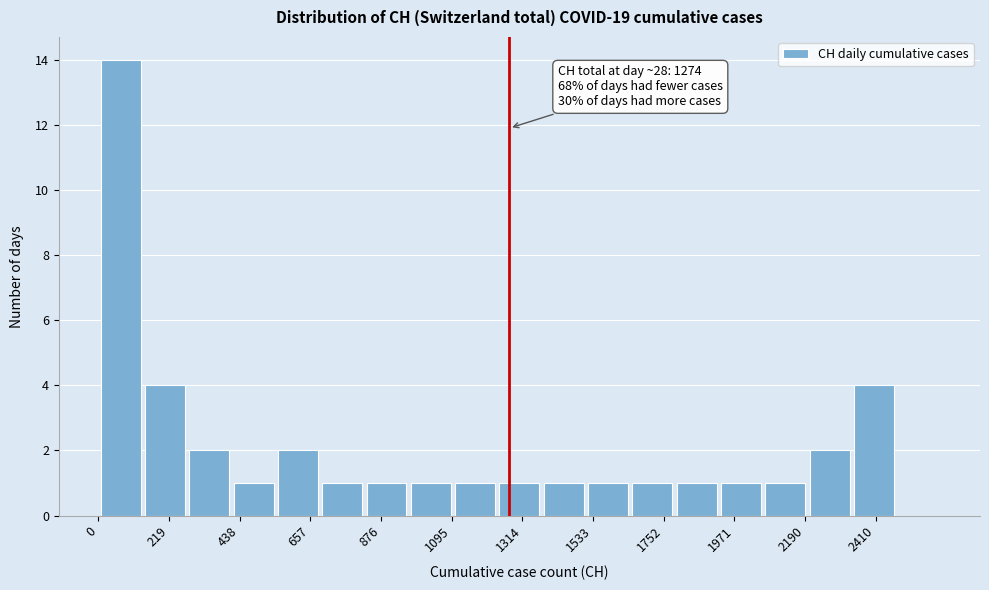

Around what value on the x-axis is the tallest bar? Give the approximate position of its centre, as read against the axis.

50